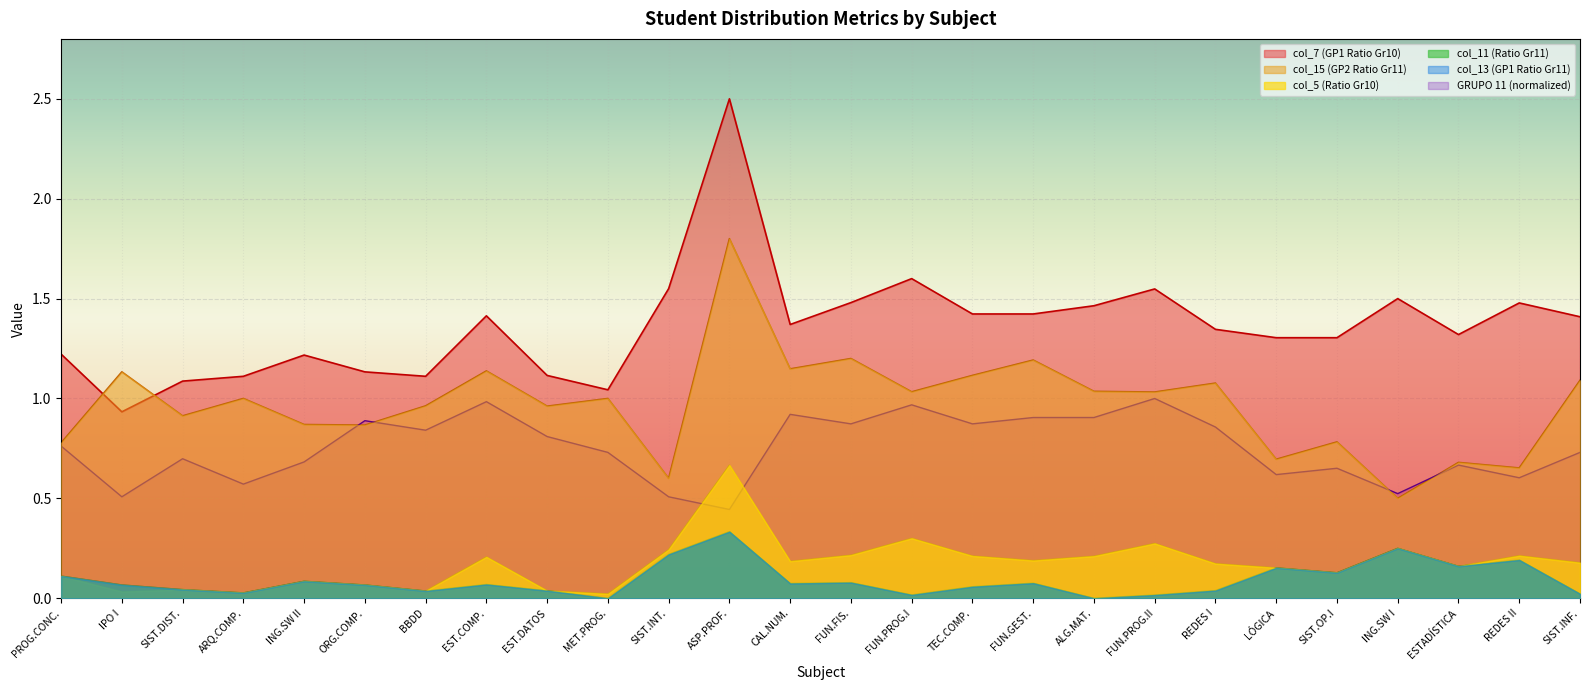

True or false: col_15 and col_13 cross at least once.

False